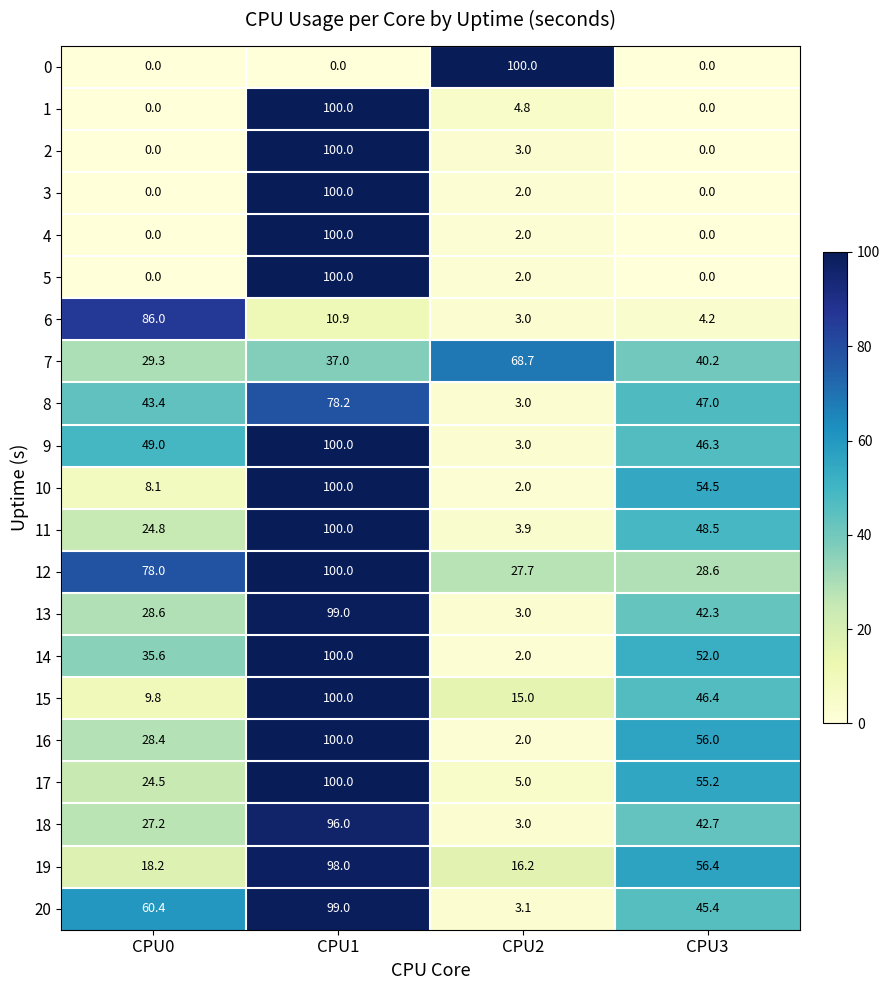

Is it true that 17 equals 5.0 at CPU2?

True